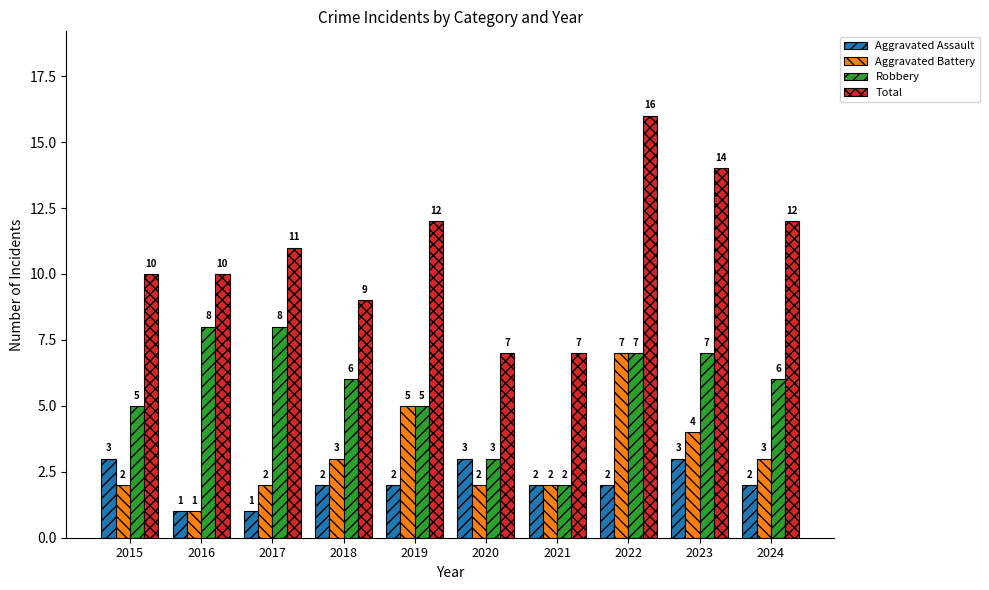

What is the difference between the maximum and minimum values in the Total series?

9